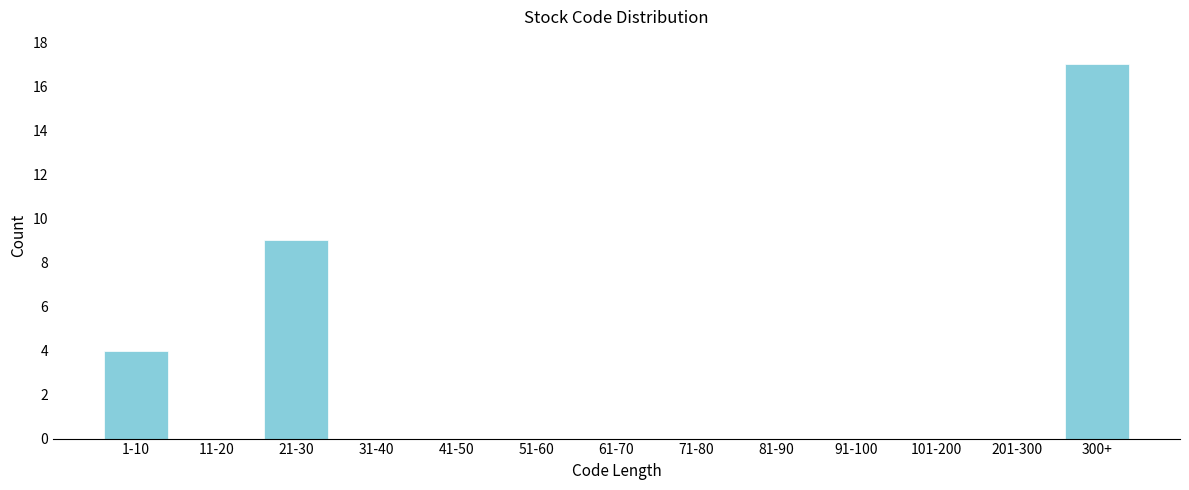

Reading right to left, list all the values displayed in this chart.

300+=17	201-300=0	101-200=0	91-100=0	81-90=0	71-80=0	61-70=0	51-60=0	41-50=0	31-40=0	21-30=9	11-20=0	1-10=4